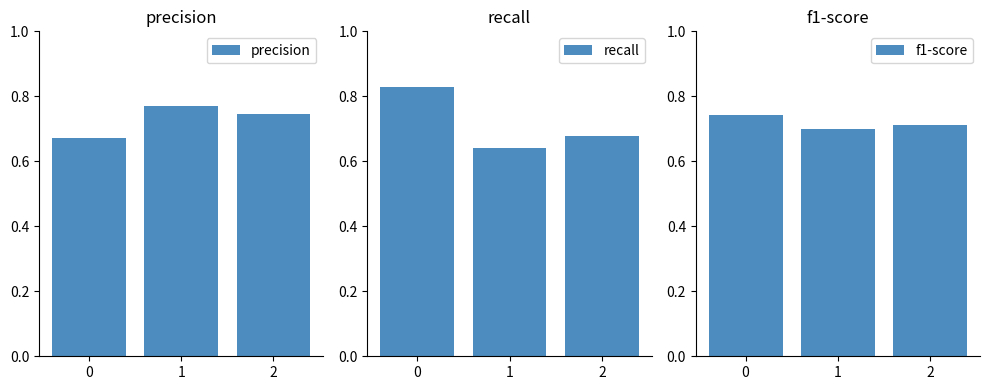

How many bars are there in each group?

3